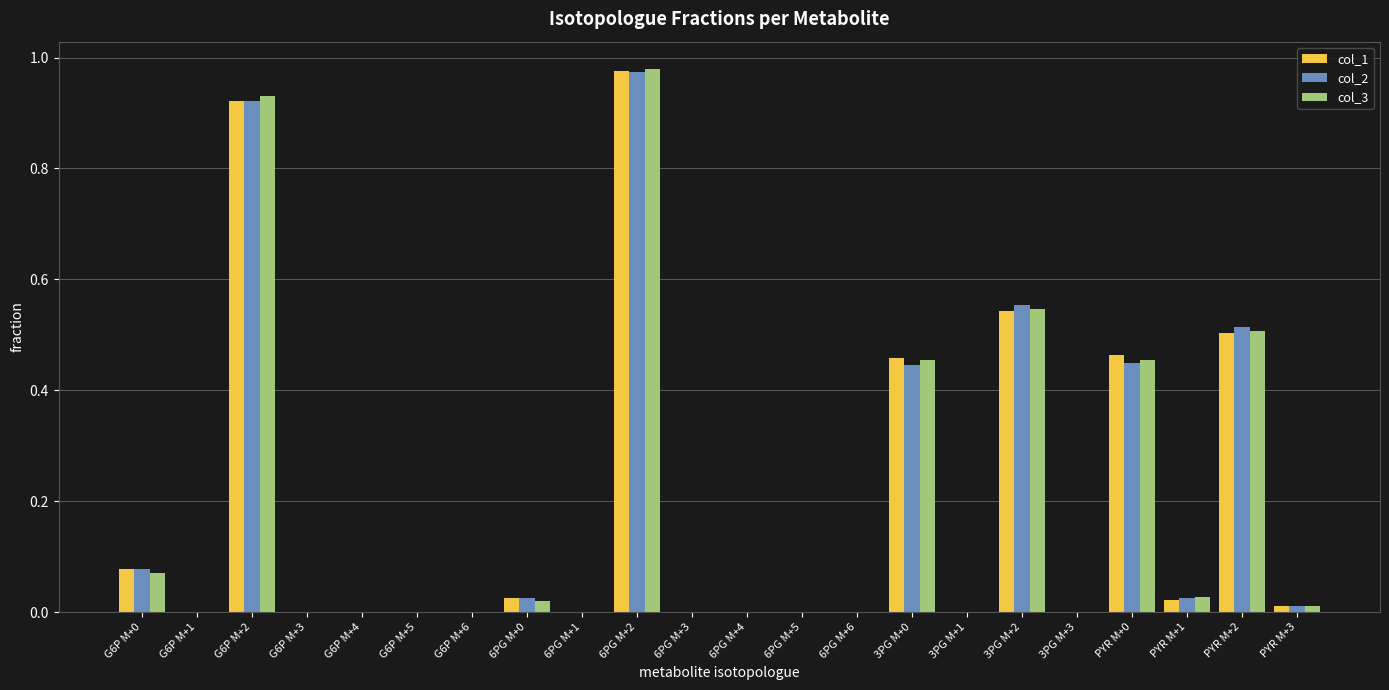

What are all the series names shown in the legend?

col_1, col_2, col_3